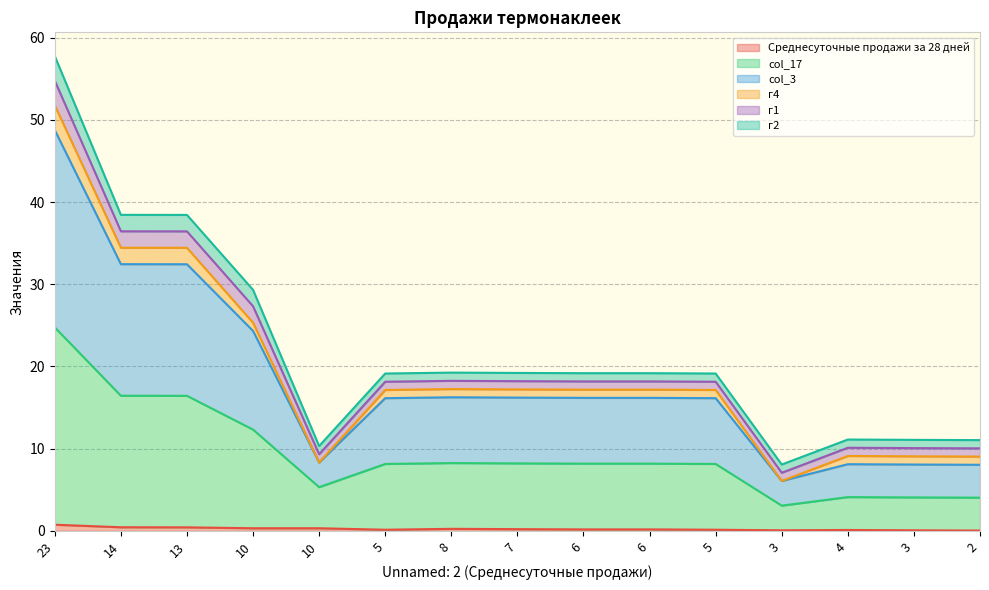

True or false: col_17 and col_3 cross at least once.

False